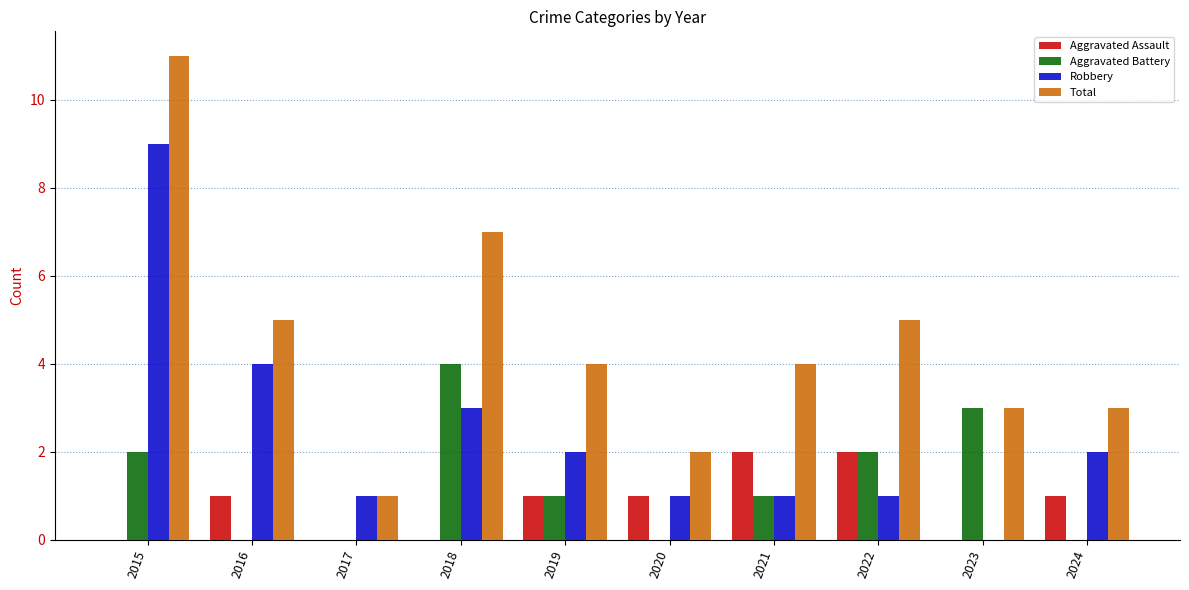

Are the bars horizontal?

No